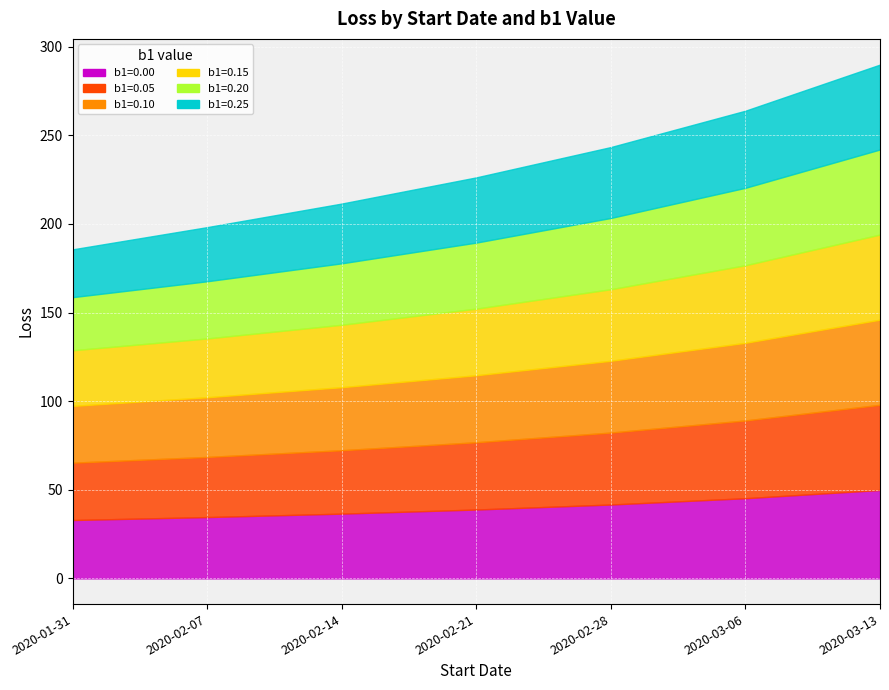

True or false: b1=0.25 and b1=0.05 intersect in this chart.

False